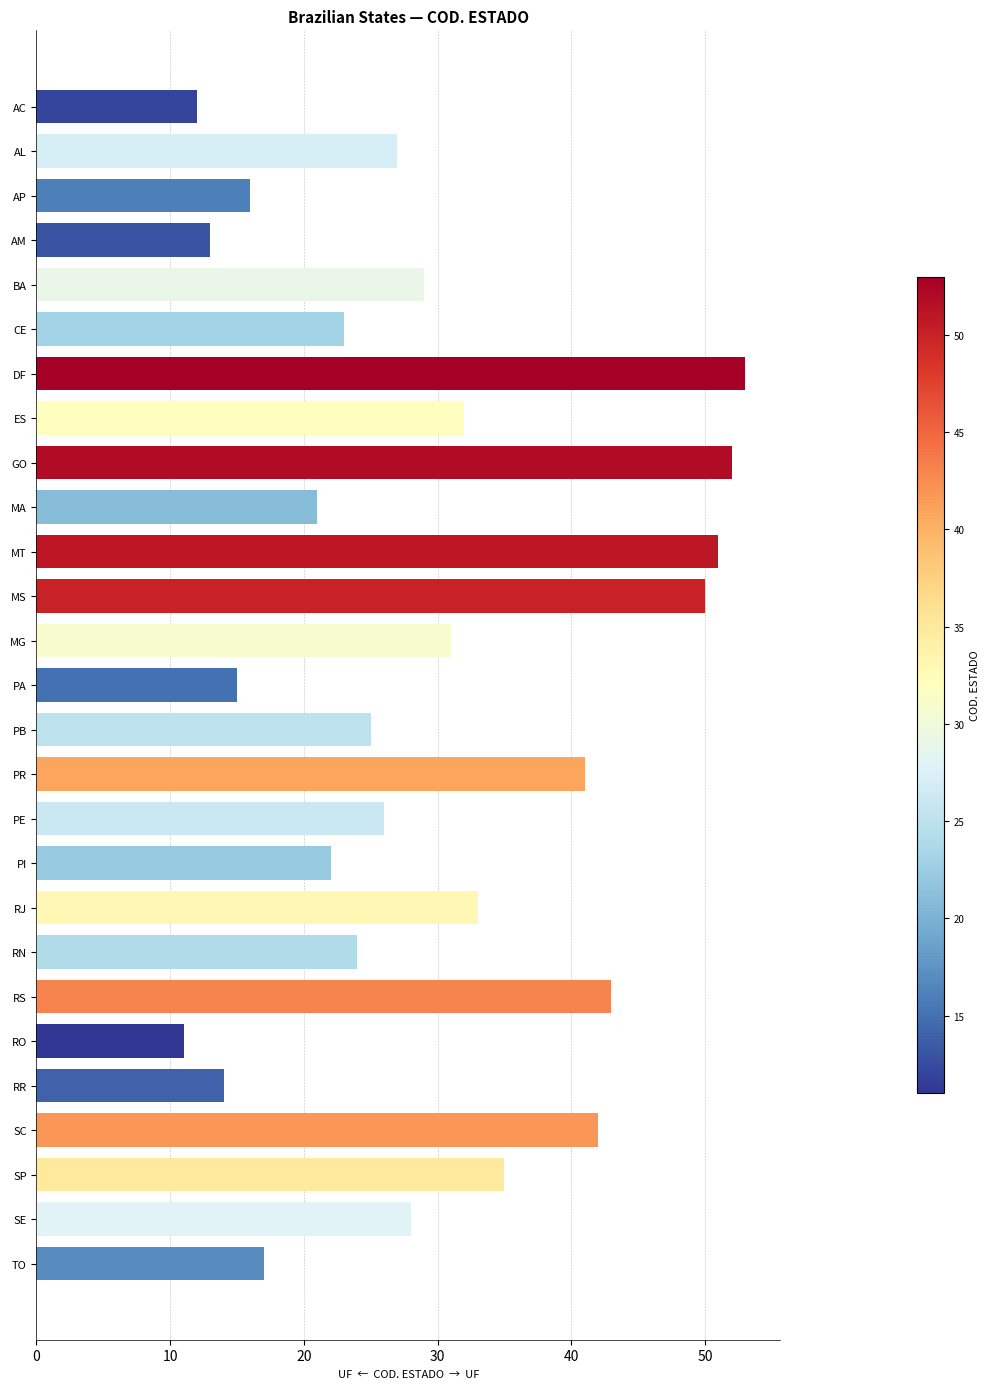

How many bars are there in total?

27